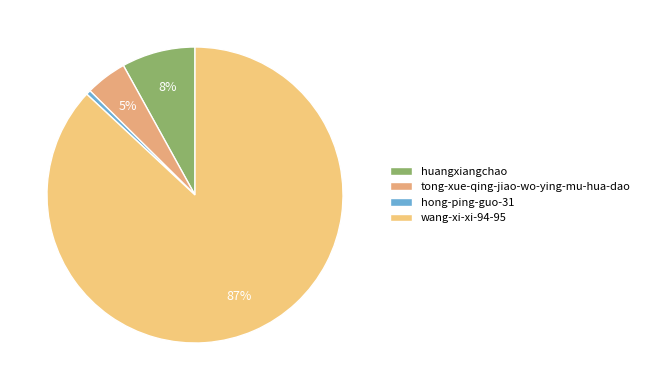

Is it true that wang-xi-xi-94-95 is 74% of the pie?

False